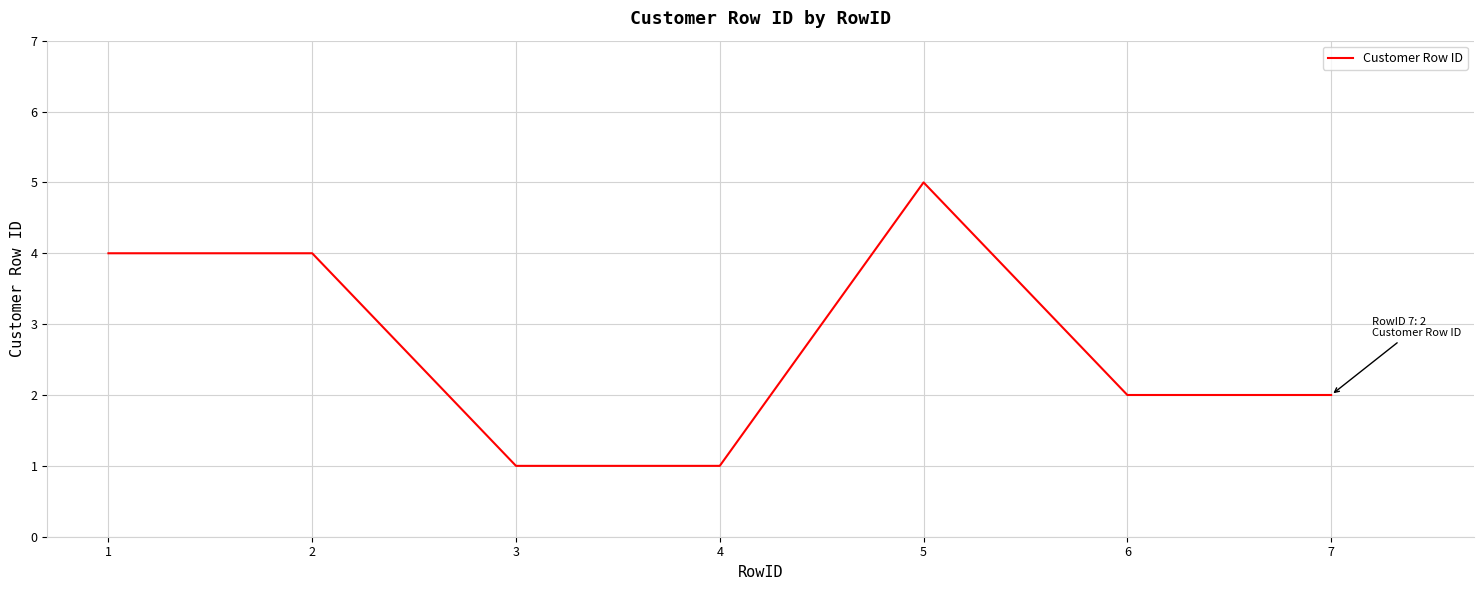

Does the chart display data point markers on the line(s)?

No